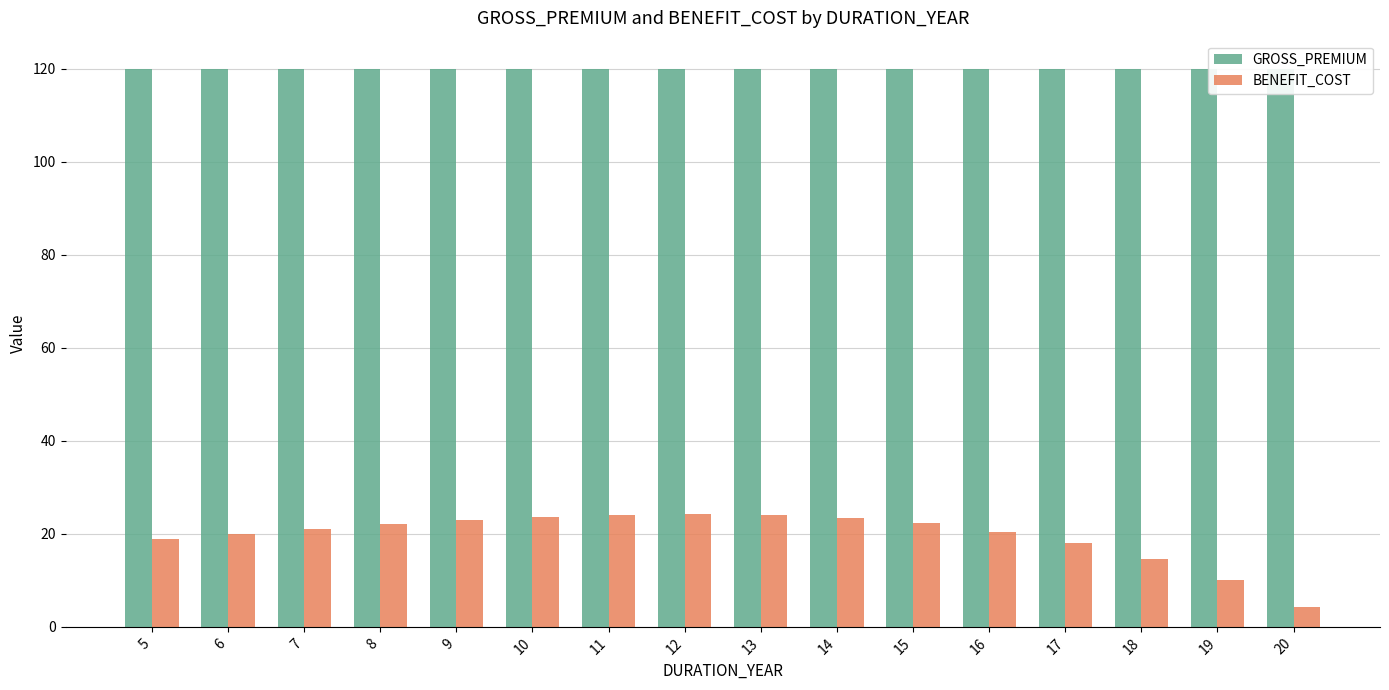

Reading left to right, transcribe all the data shown in this chart.

GROSS_PREMIUM: 120.0	120.0	120.0	120.0	120.0	120.0	120.0	120.0	120.0	120.0	120.0	120.0	120.0	120.0	120.0	120.0
BENEFIT_COST: 18.9	20.1	21.1	22.1	23.0	23.7	24.1	24.3	24.1	23.4	22.3	20.5	17.9	14.5	10.1	4.3